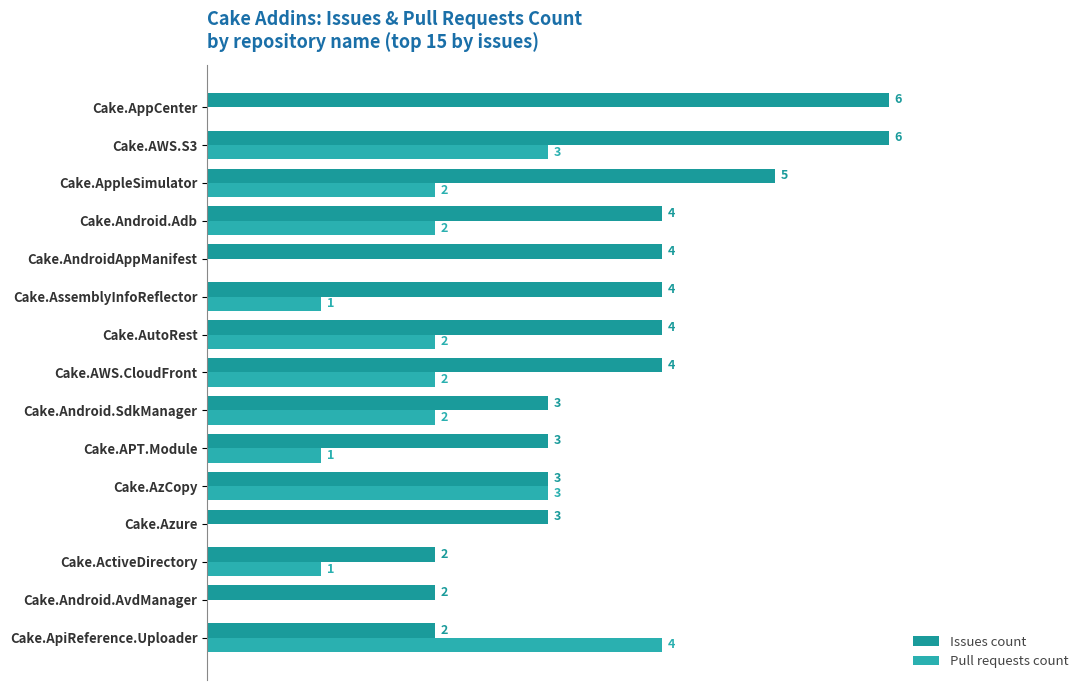

Which series has the largest total across all categories?

Issues count